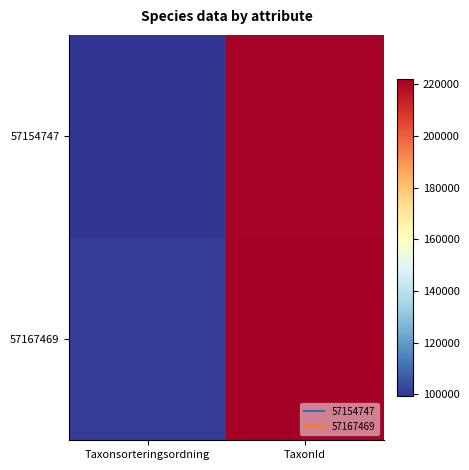

At which category is the sum across all series the highest?

TaxonId